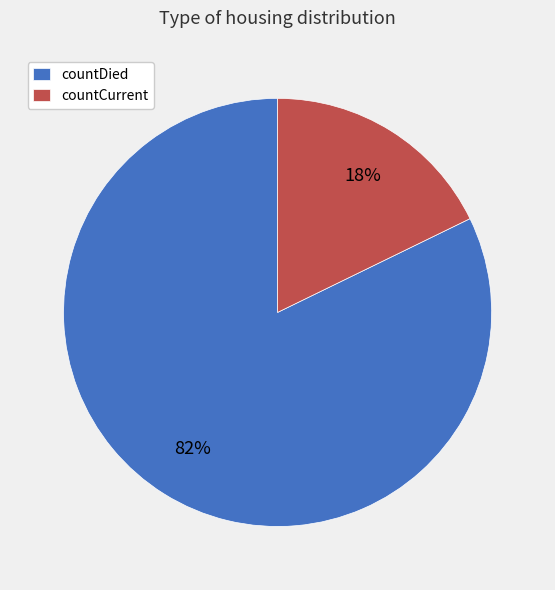

Do countCurrent and countDied together represent more than half of the pie?

Yes